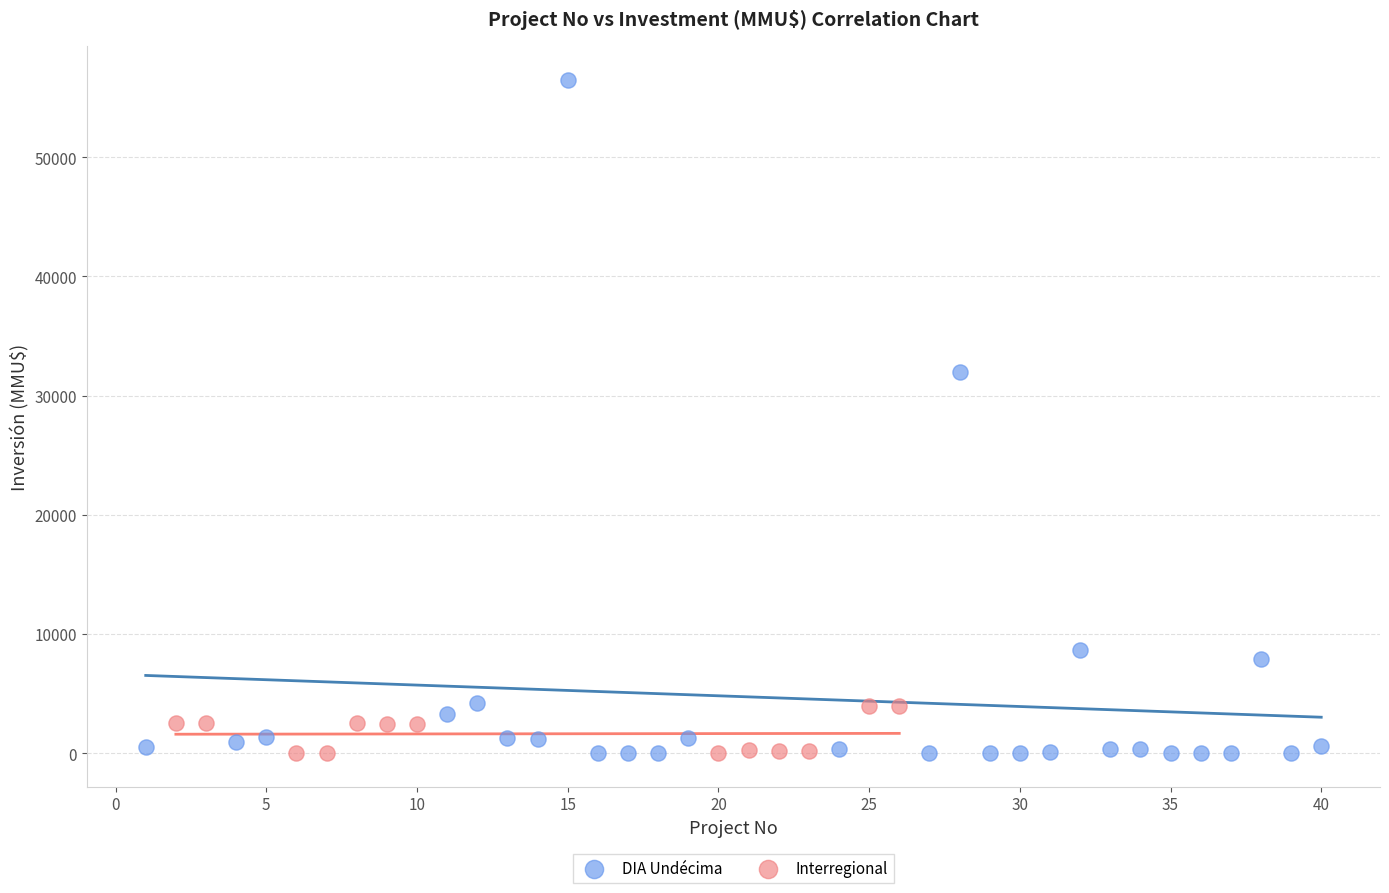

Which series has the widest spread of Y values?

DIA Undécima